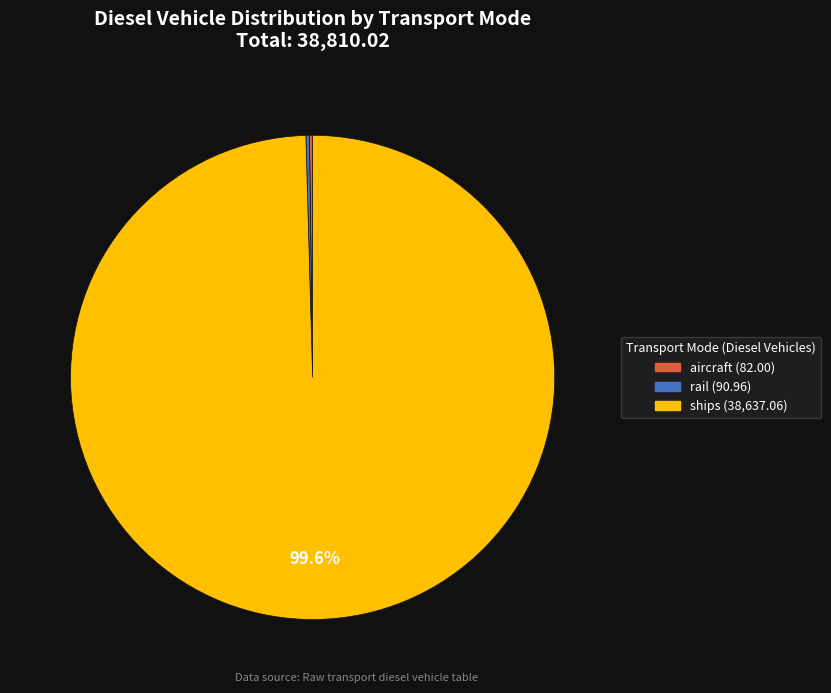

Is there any slice that represents more than half of the pie?

Yes